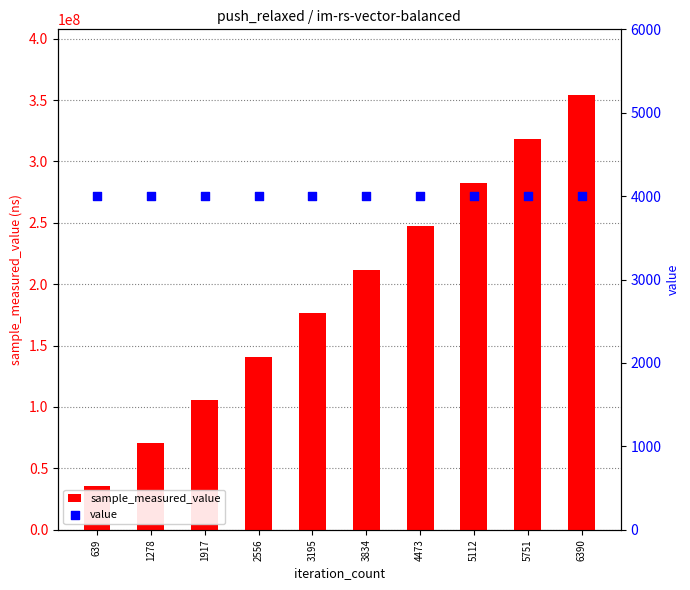

Which series has the largest total across all categories?

sample_measured_value